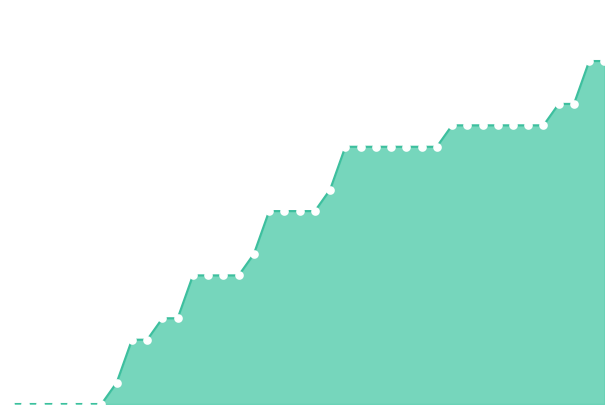

Reading left to right, extract all data points from this chart.

2020-05-31=0	2020-06-01=0	2020-06-02=0	2020-06-03=0	2020-06-04=0	2020-06-05=0	2020-06-06=0	2020-06-07=1	2020-06-08=3	2020-06-09=3	2020-06-10=4	2020-06-11=4	2020-06-12=6	2020-06-13=6	2020-06-14=6	2020-06-15=6	2020-06-16=7	2020-06-17=9	2020-06-18=9	2020-06-19=9	2020-06-20=9	2020-06-21=10	2020-06-22=12	2020-06-23=12	2020-06-24=12	2020-06-25=12	2020-06-26=12	2020-06-27=12	2020-06-28=12	2020-06-29=13	2020-06-30=13	2020-07-01=13	2020-07-02=13	2020-07-03=13	2020-07-04=13	2020-07-05=13	2020-07-06=14	2020-07-07=14	2020-07-08=16	2020-07-09=16